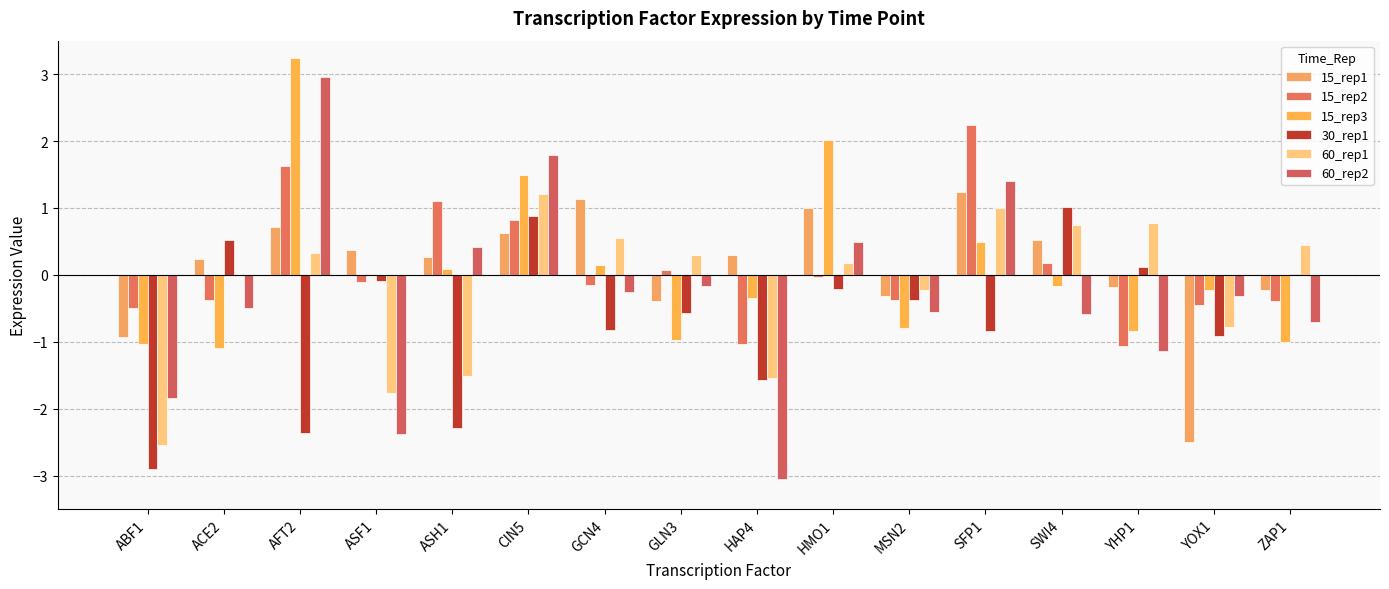

How many categories are shown in the chart?

16